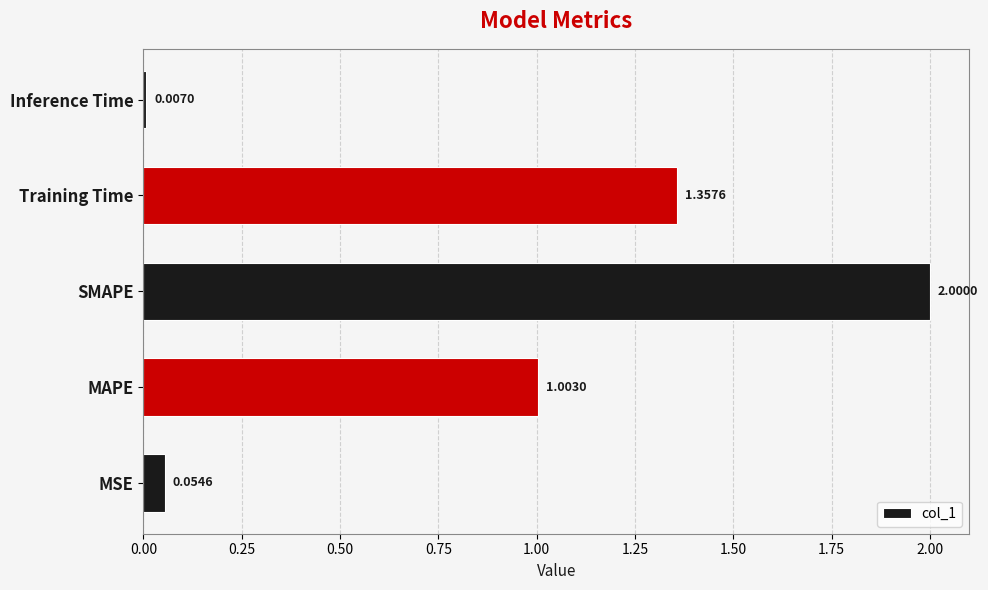

List the labels in order of value, smallest first.

Inference Time, MSE, MAPE, Training Time, SMAPE